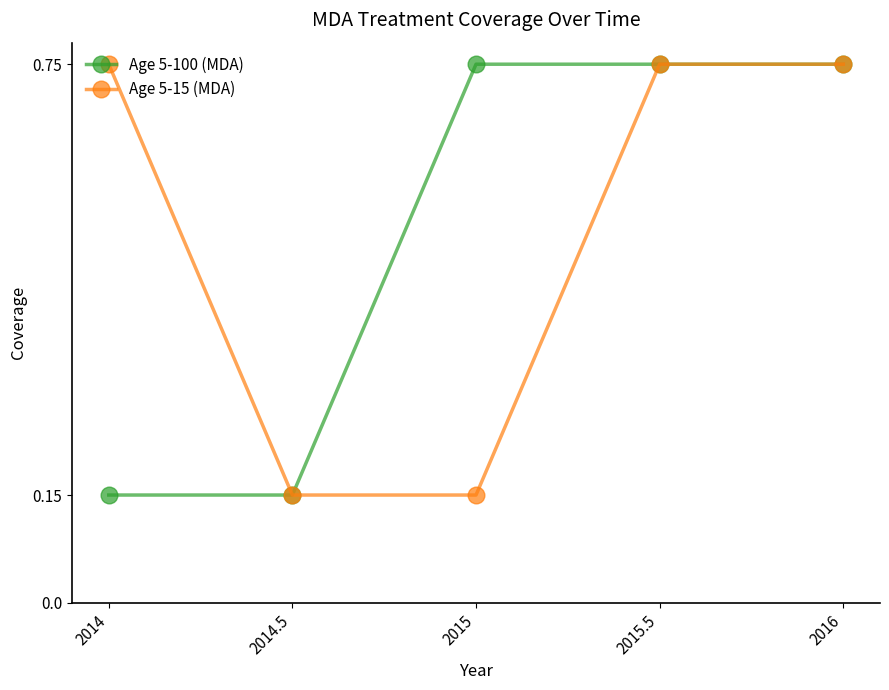

What is the difference between the highest and lowest values at 2014?

0.6